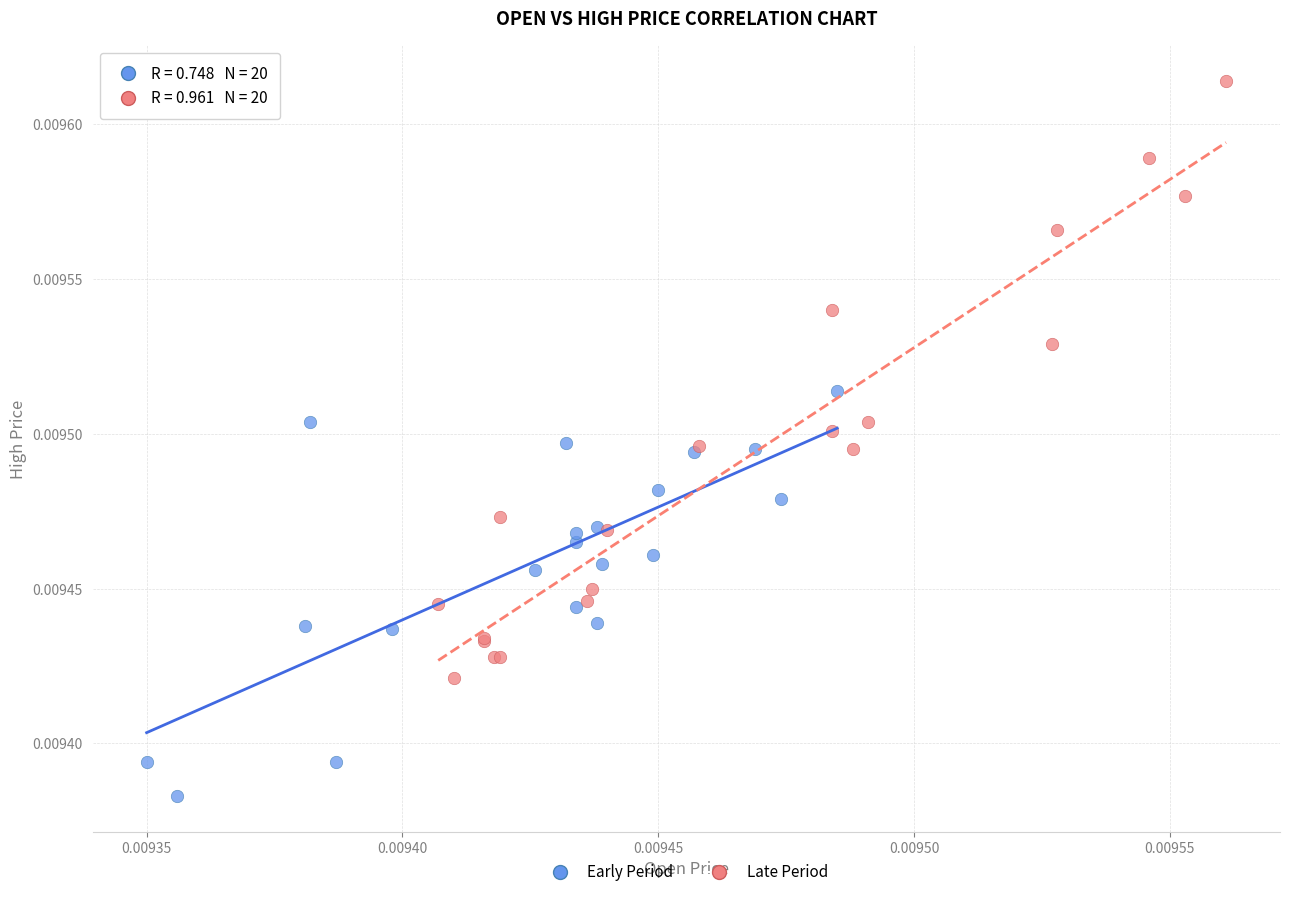

Which series reaches the minimum Y coordinate?

Early Period